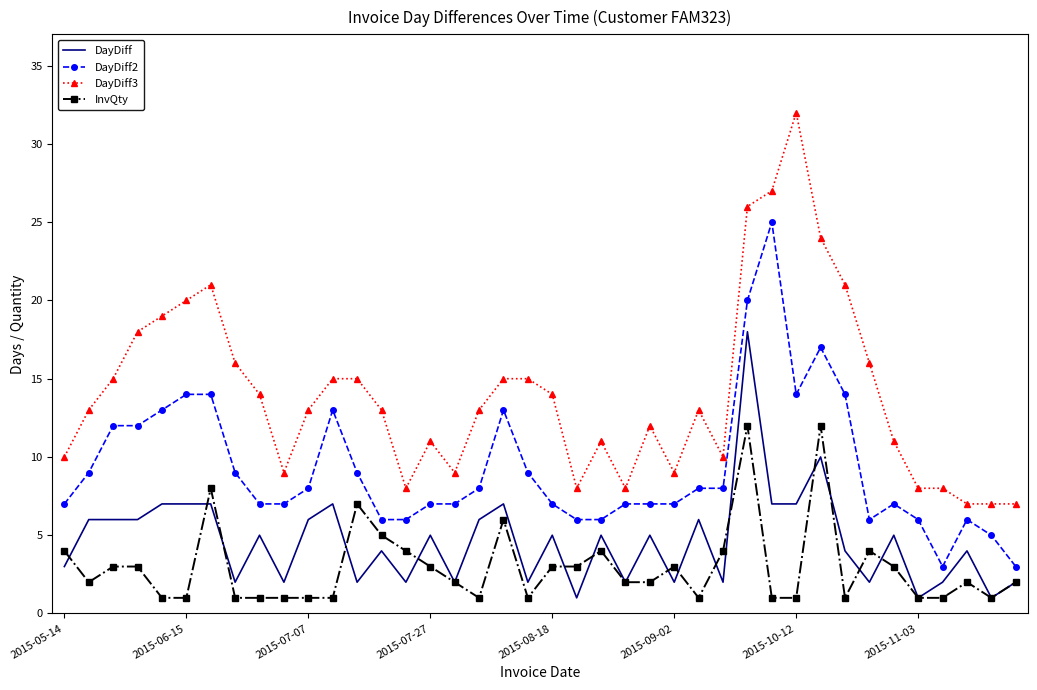

List the series in order of their peak value, lowest first.

InvQty, DayDiff, DayDiff2, DayDiff3